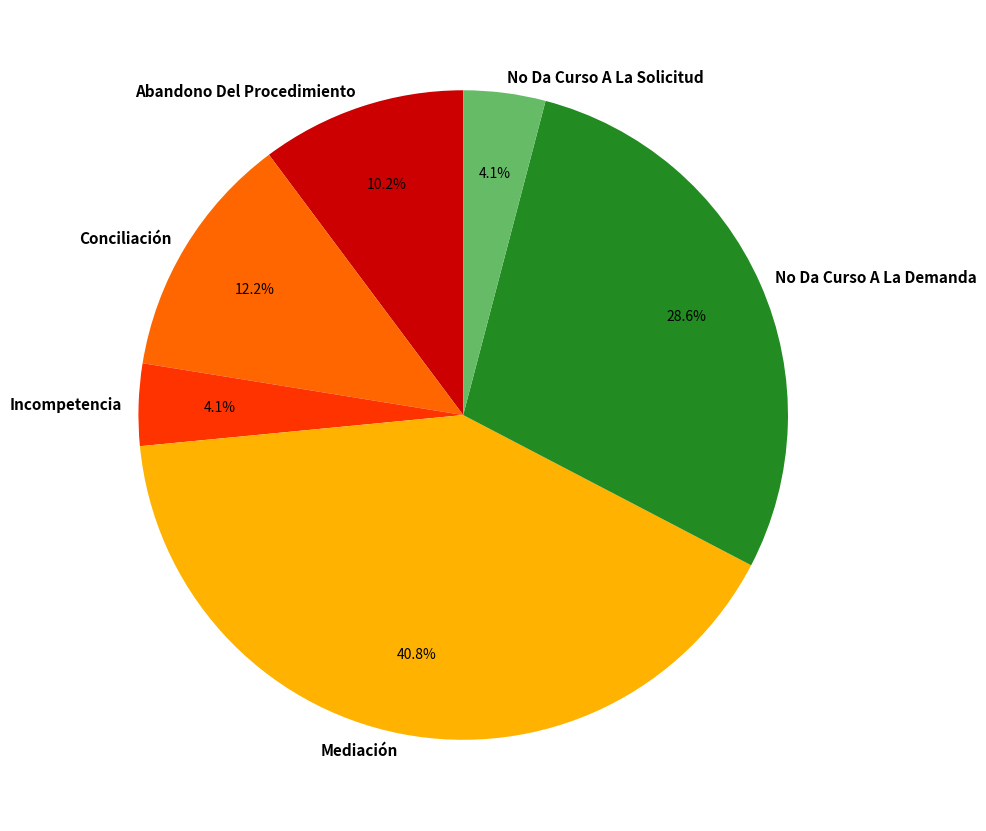

What percentage is the Conciliación slice, to the nearest percent?

12%